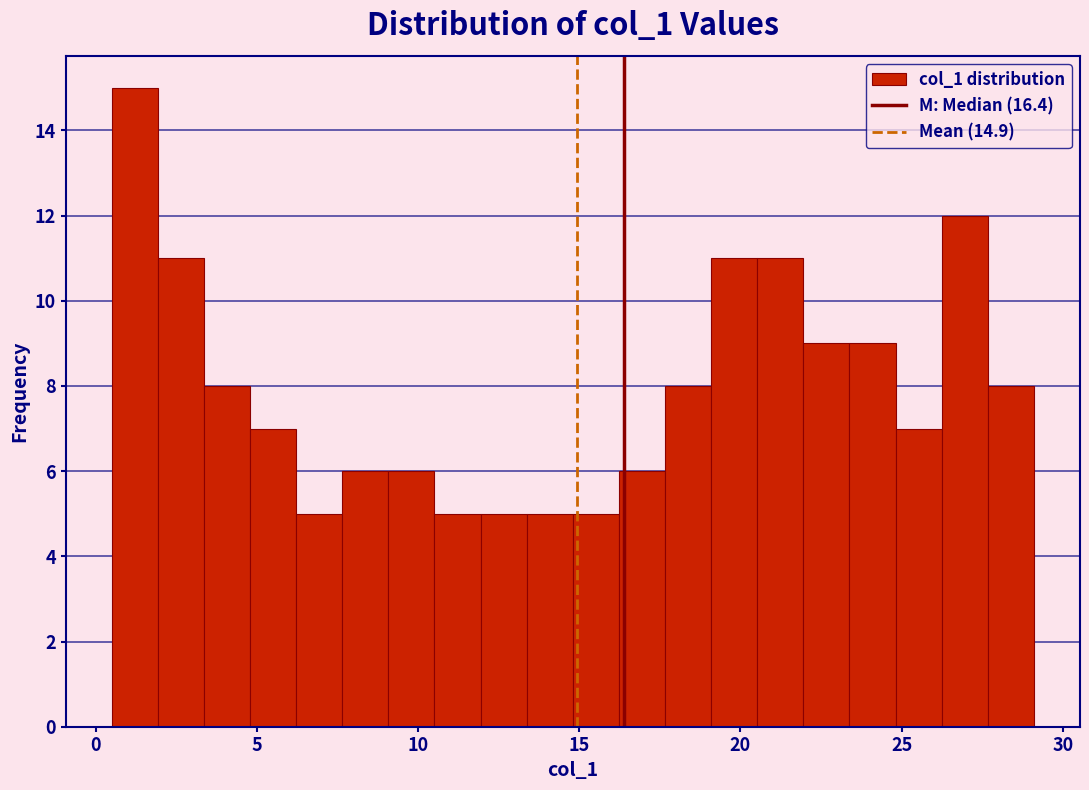

Around what value on the x-axis is the tallest bar? Give the approximate position of its centre, as read against the axis.

1.0